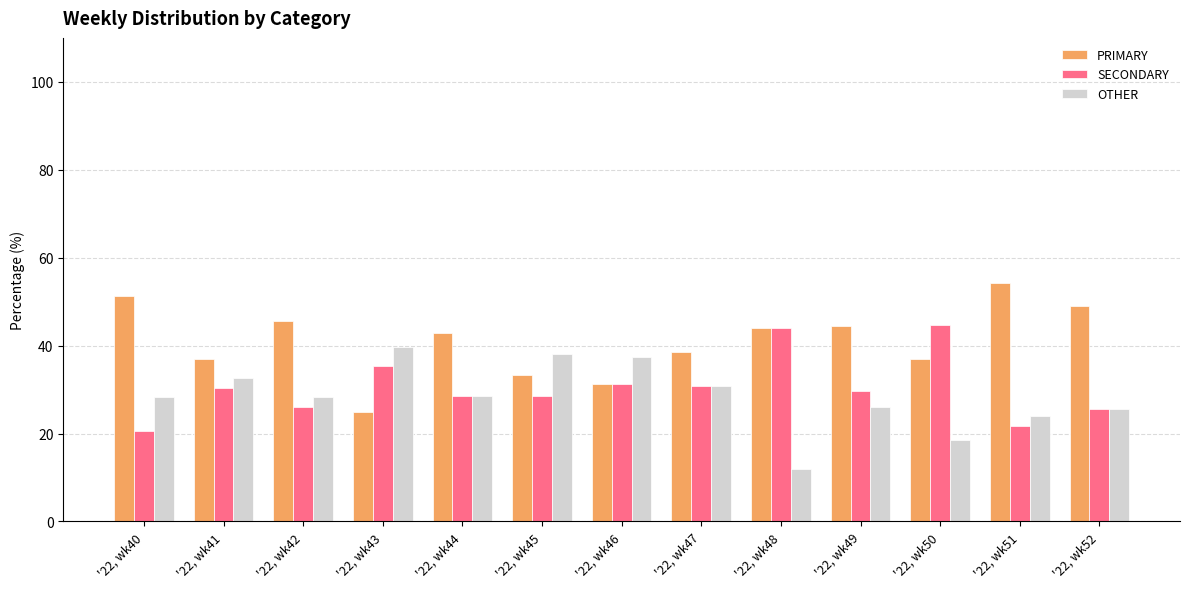

What is the greatest value displayed?

54.3